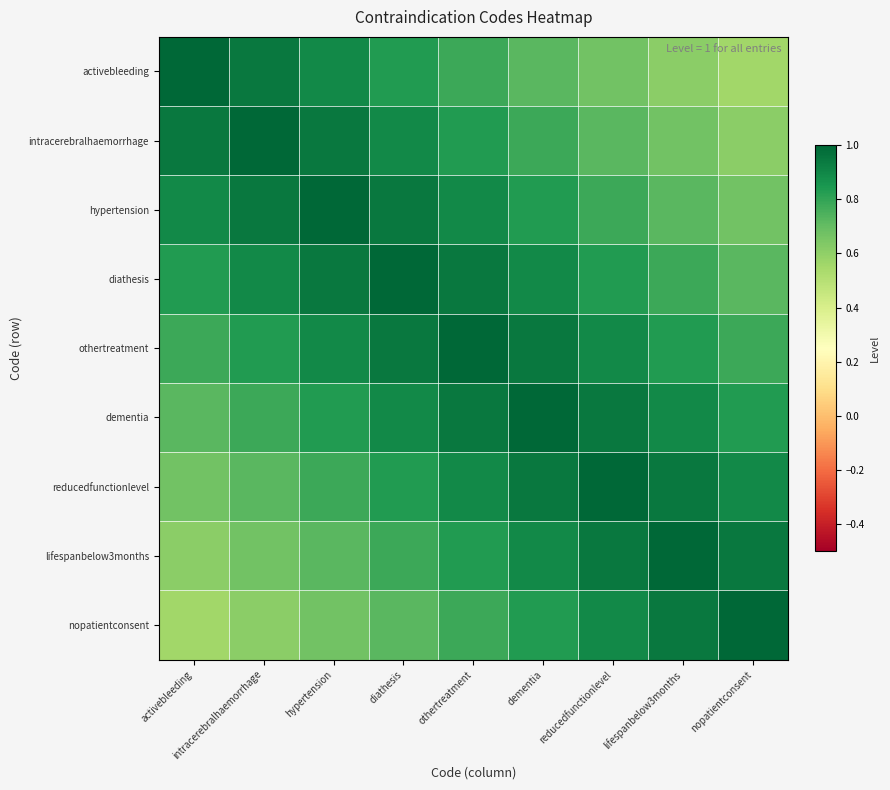

What is the spread (max minus min) of values at lifespanbelow3months?

0.4